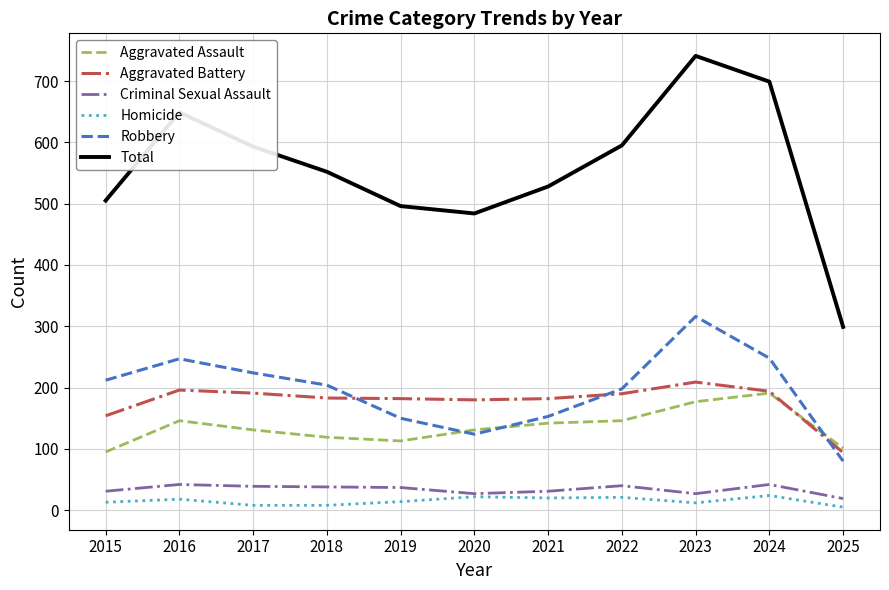

At which category is the sum across all series the highest?

2023